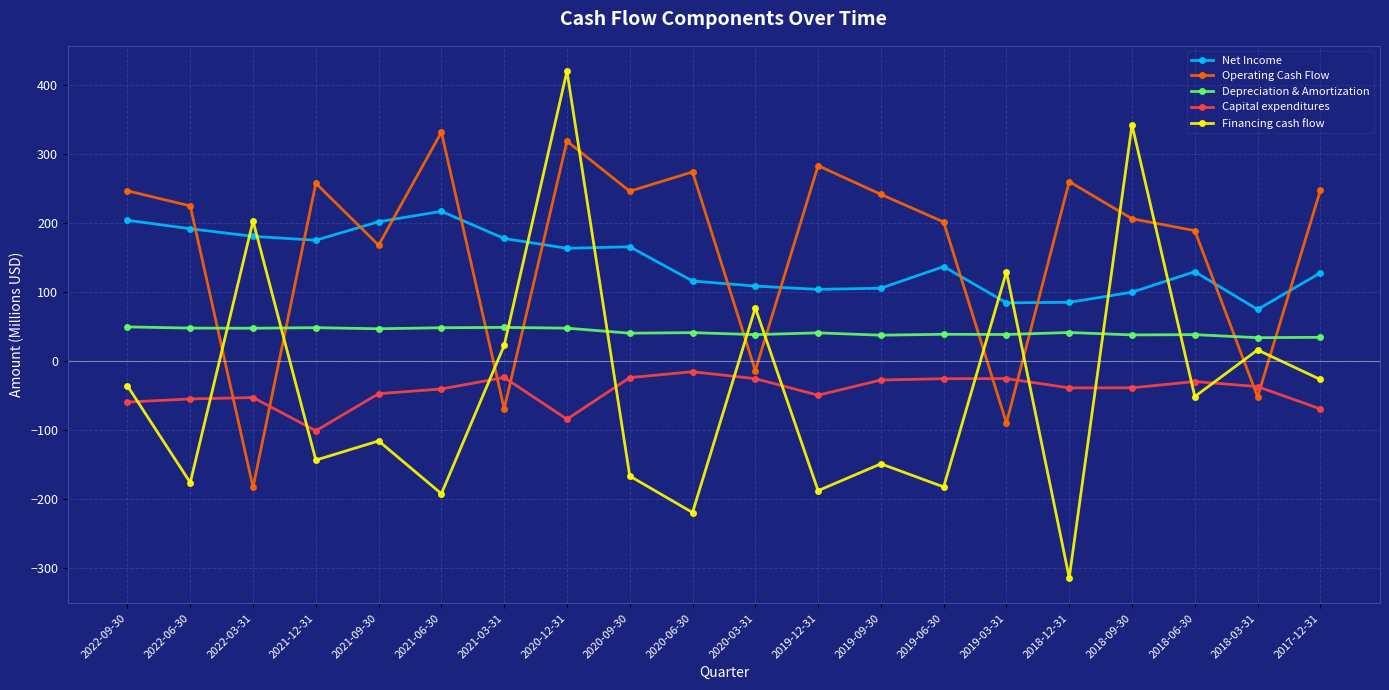

How many data points in Capital expenditures are less than -38?

11